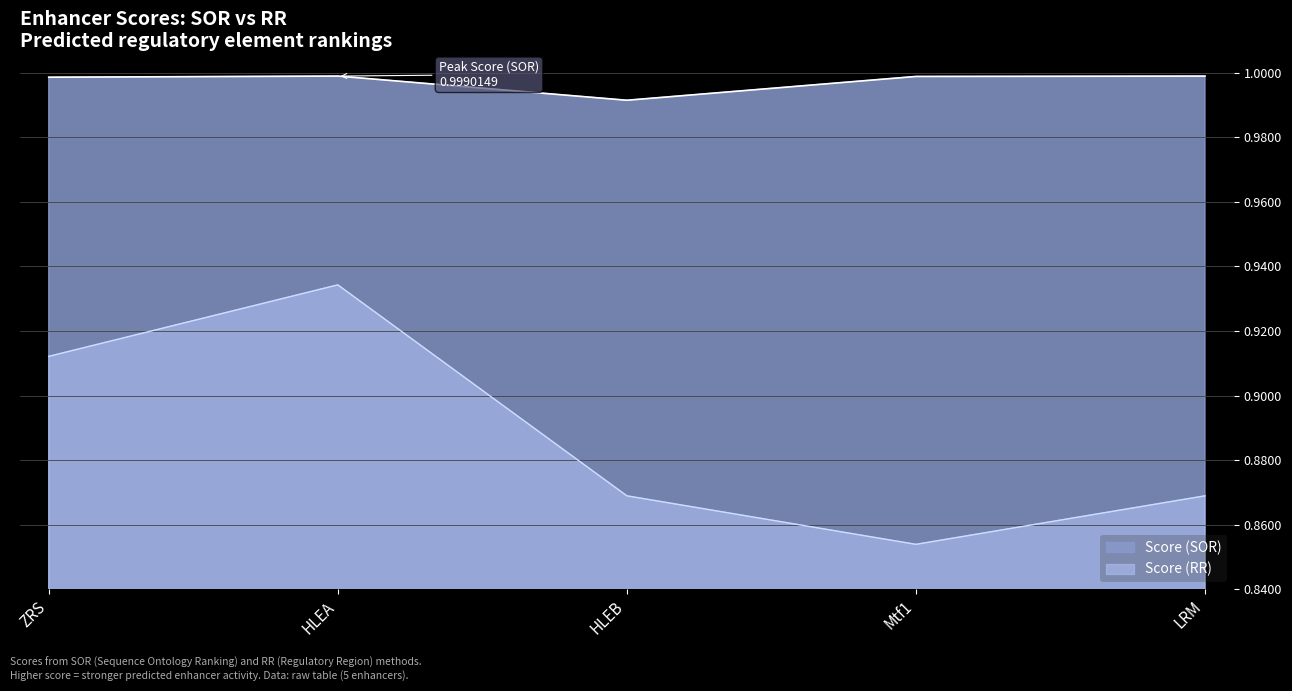

How many Score (RR) values are between 0 and 1?

5